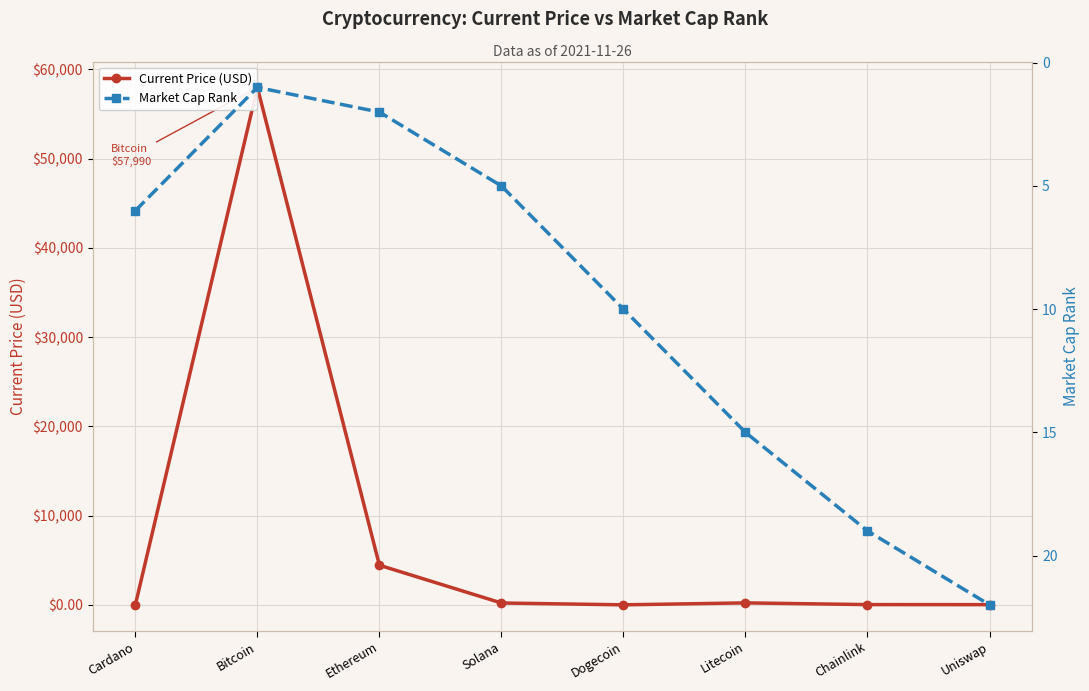

What is the label of the 6th point from the left?

Litecoin